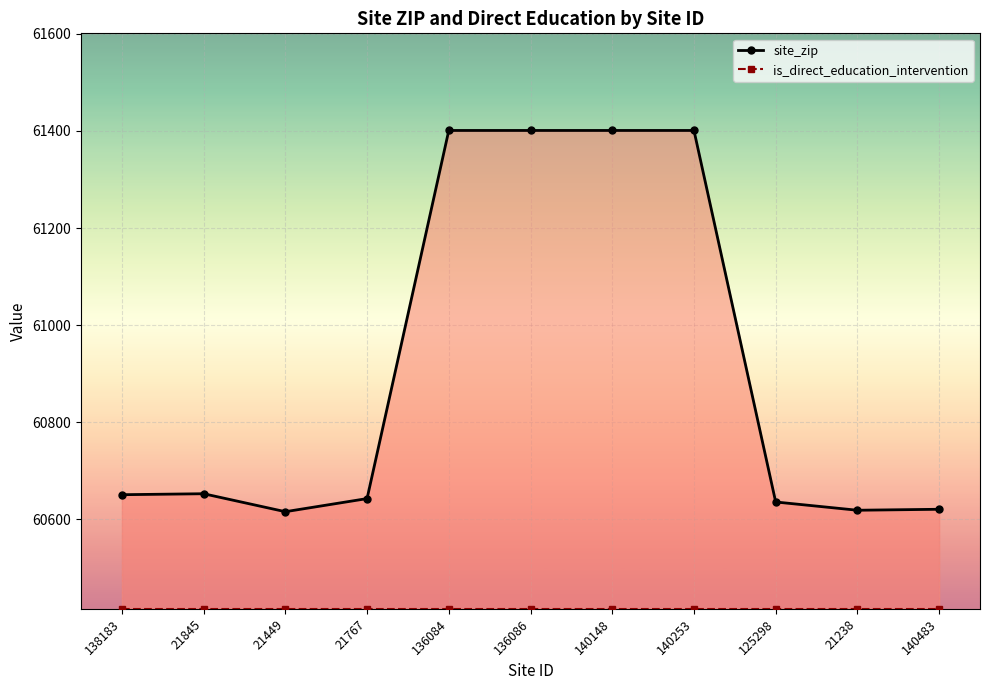

In site_zip, how many points are higher than both neighbors (excluding endpoints)?

1